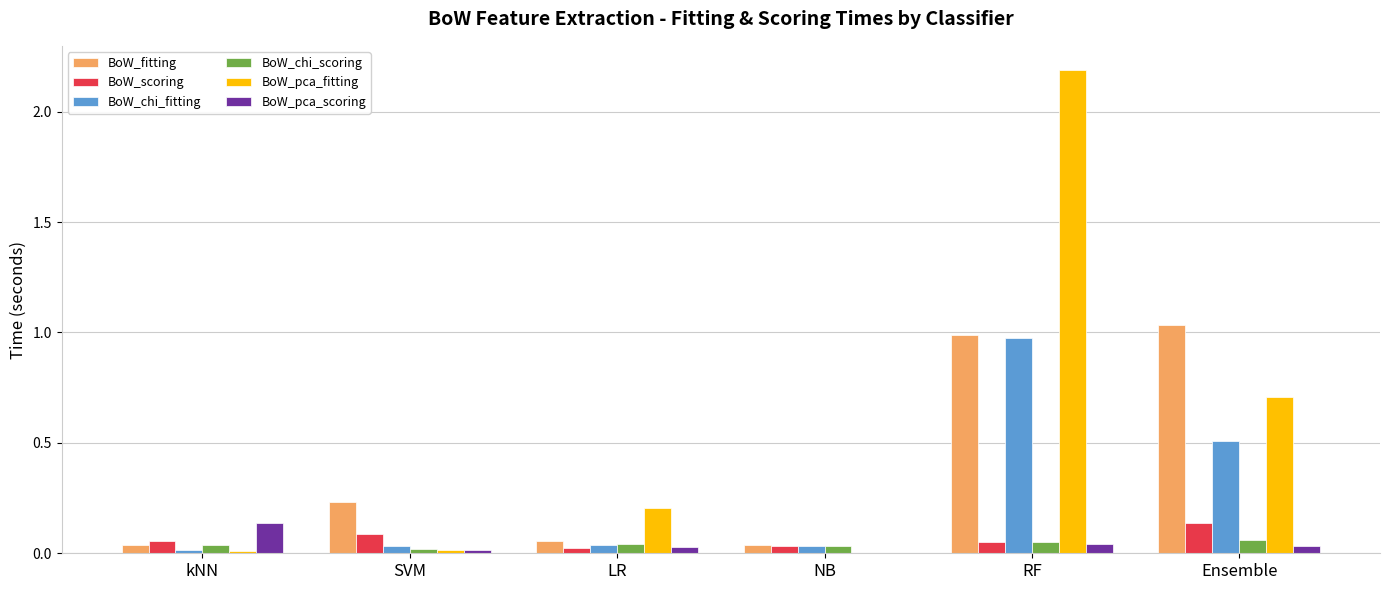

At which category is the sum across all series the highest?

RF